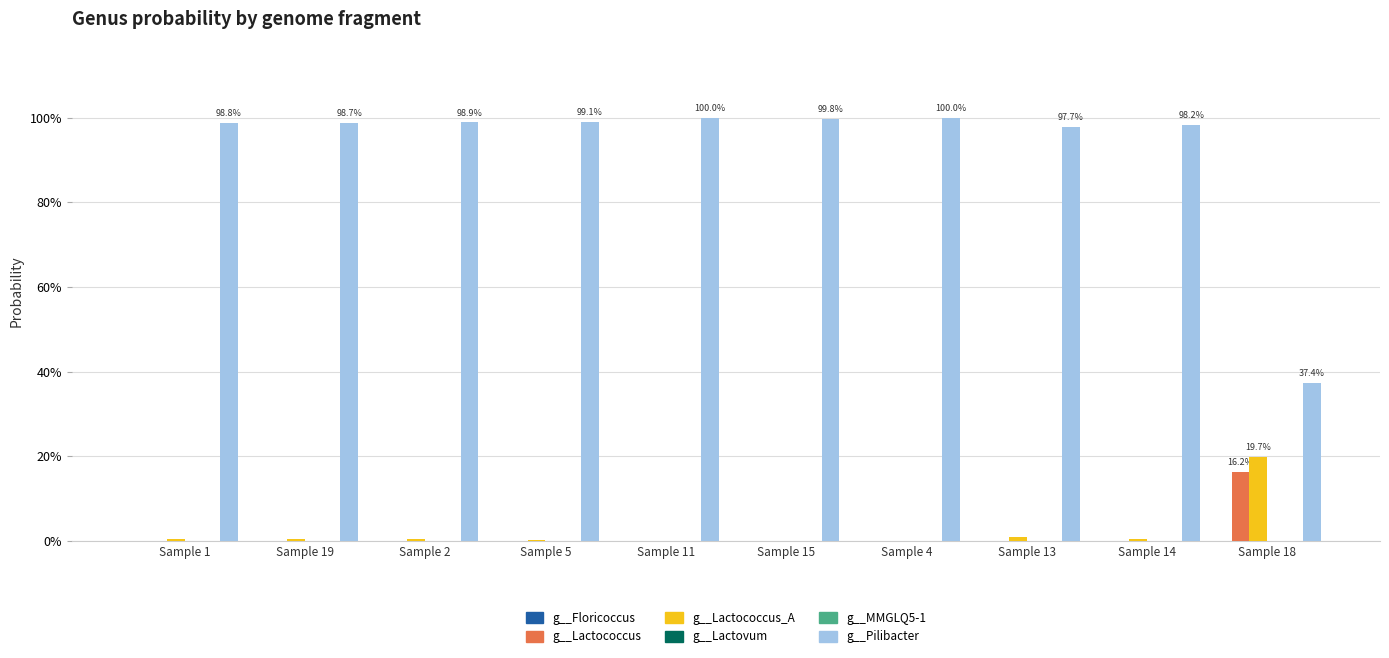

Is the value of g__Floricoccus at Sample 13 greater than the value of g__Pilibacter at Sample 14?

No